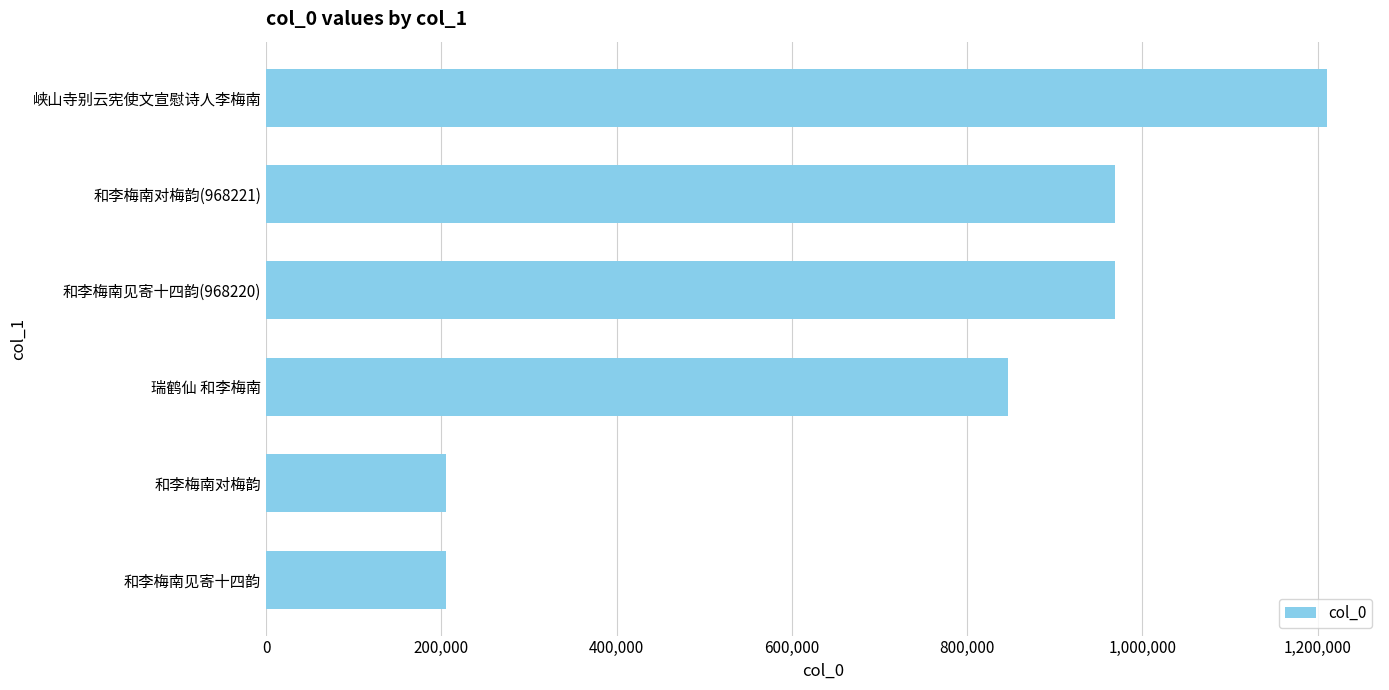

Is it true that the value at 和李梅南对梅韵(968221) is 1334131?

False